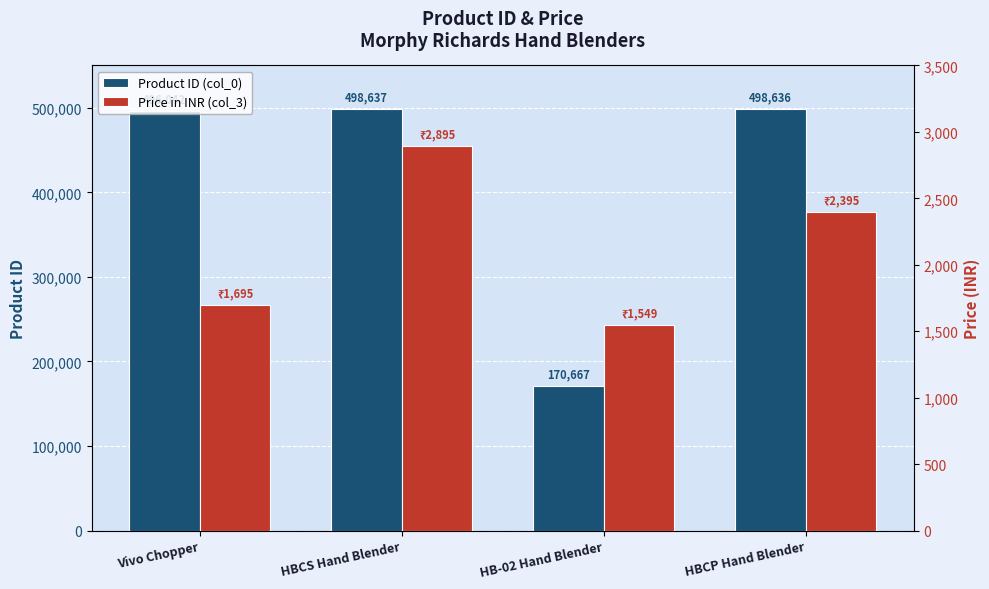

What is the sum of all Product ID (col_0) values?

1663982